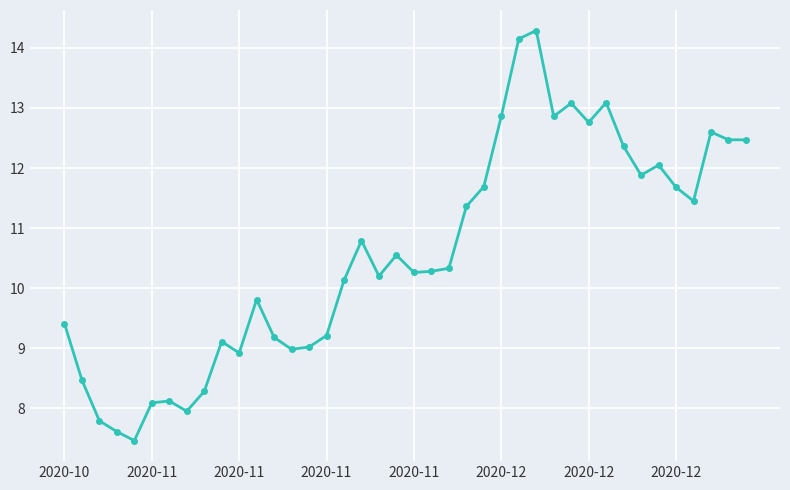

What is the smallest value displayed?

7.5